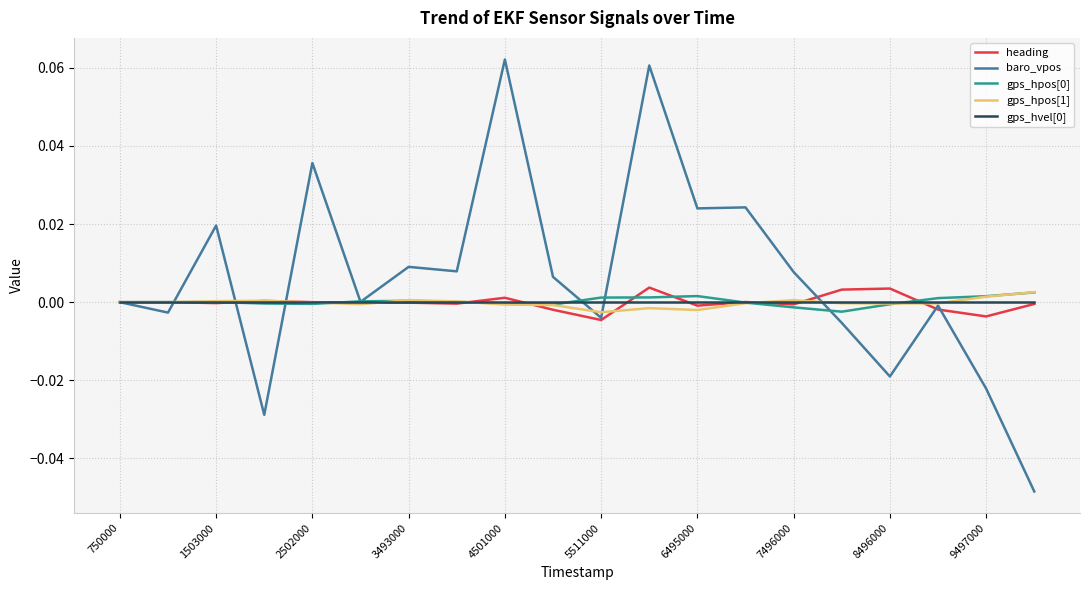

Which series has the largest range (max minus min)?

baro_vpos